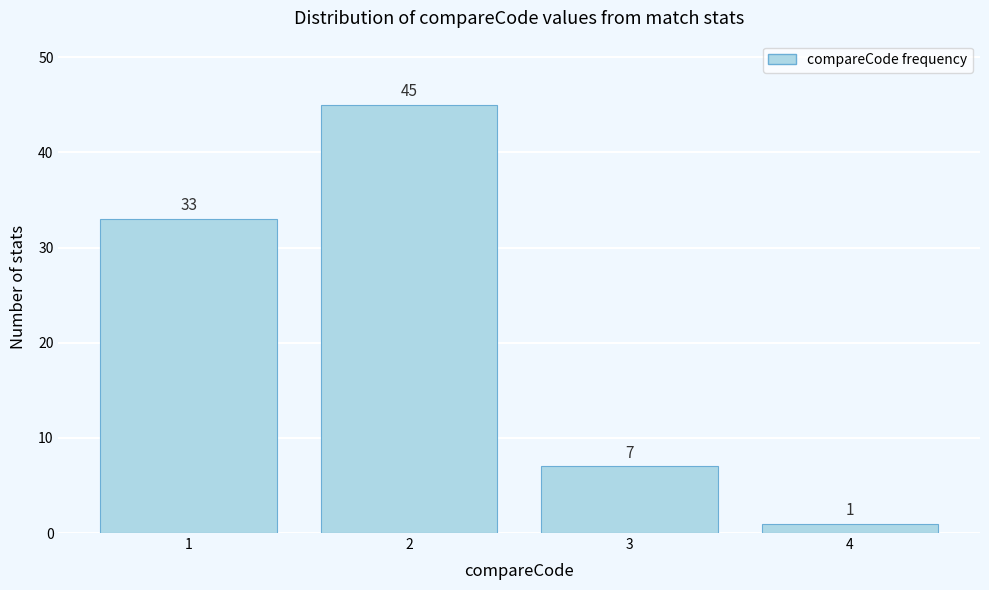

Reading left to right, extract all data points from this chart.

1=33	2=45	3=7	4=1